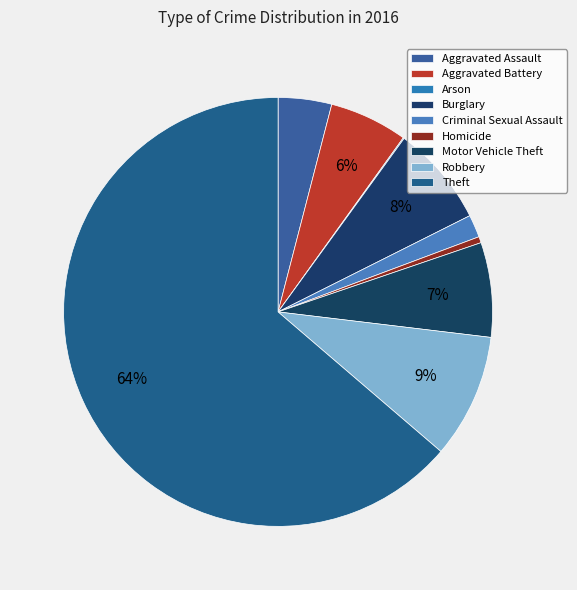

Count the number of slices in the pie.

9